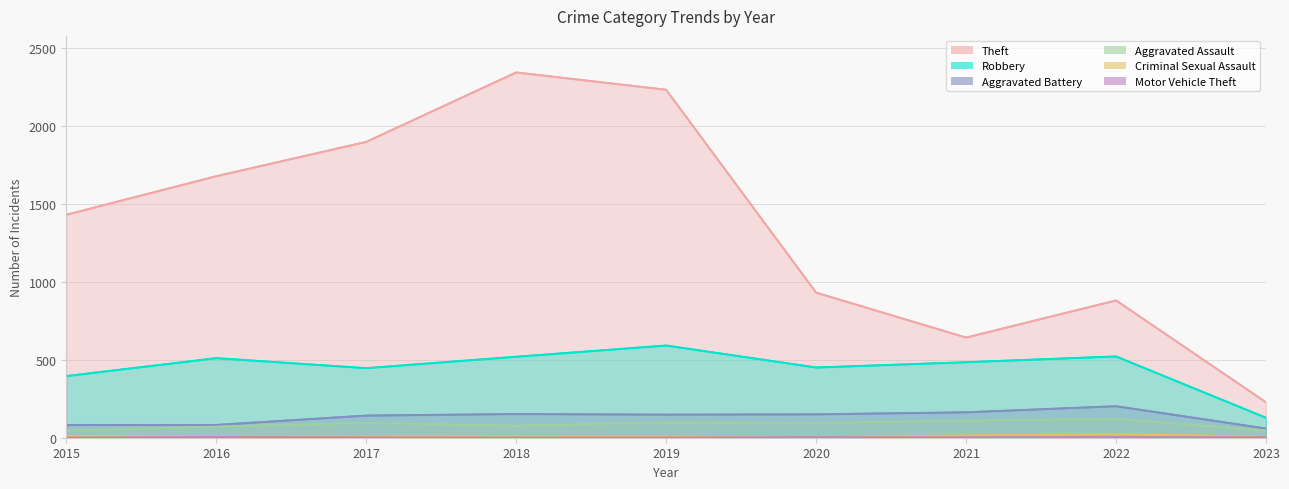

True or false: Aggravated Battery and Theft cross at least once.

False